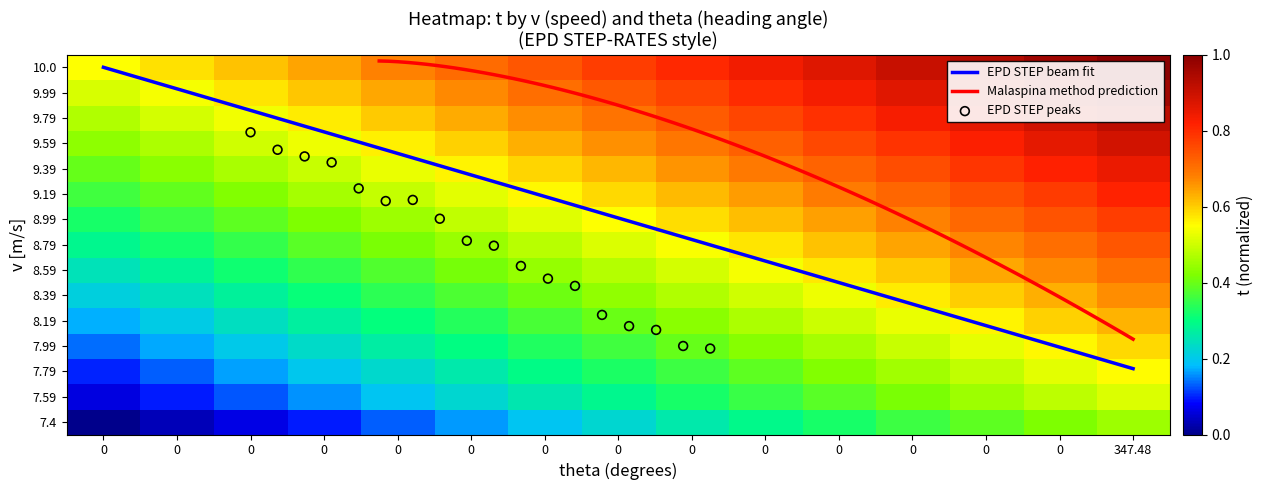

How many categories are shown in the chart?

15